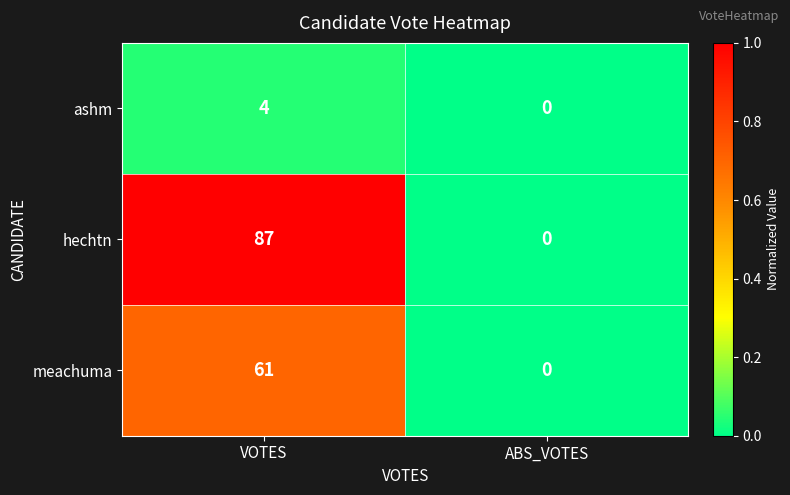

What is the greatest value displayed?

87